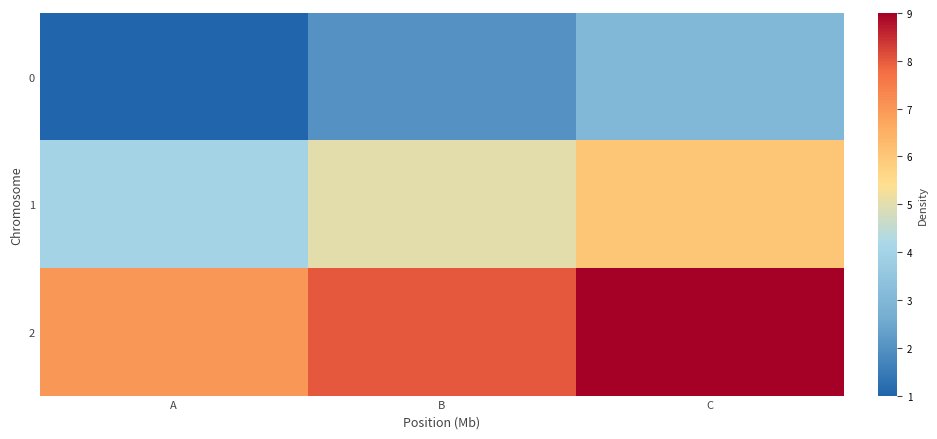

List the series in order of their overall mean, lowest first.

0, 1, 2